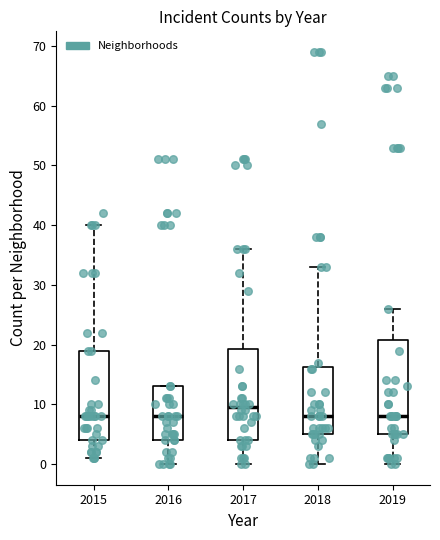

Reading left to right, transcribe this box plot: for each box, give where its median line is, the range the box spans, and where its two whiskers end, as read against the y-axis. The values are not printed on the chart, so give them approximately, as read against the axis.

2015: median 8, box 4 to 19, whiskers 1 to 40
2016: median 8, box 4 to 13, whiskers 0 to 13
2017: median 10, box 4 to 19, whiskers 0 to 36
2018: median 8, box 5 to 16, whiskers 0 to 33
2019: median 8, box 5 to 21, whiskers 0 to 26